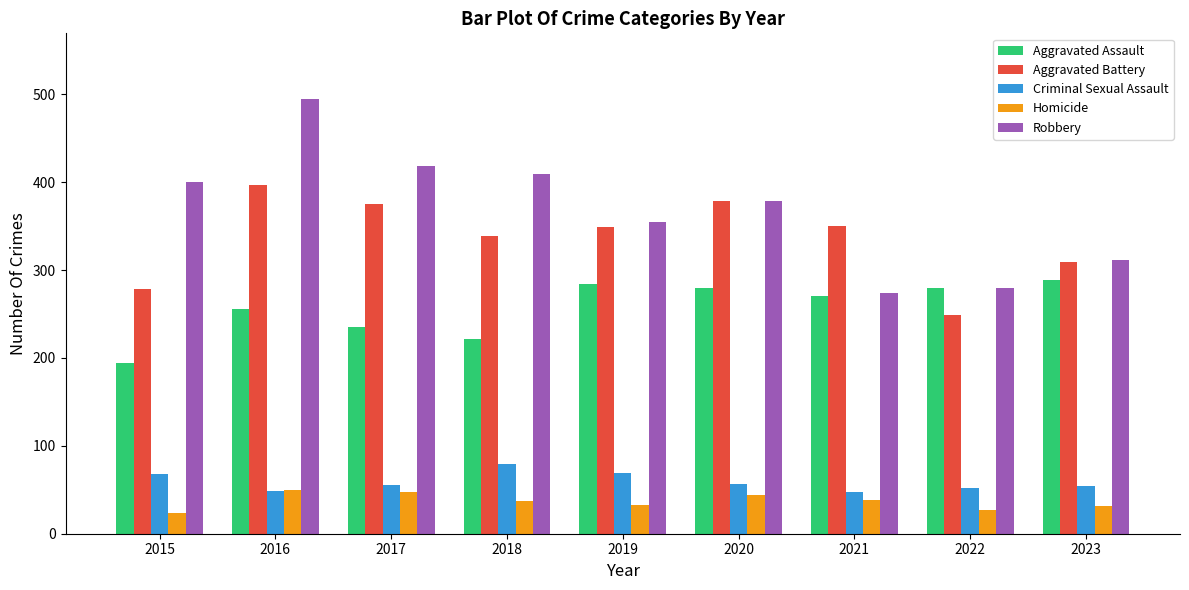

Read the Robbery value at 2017.

418